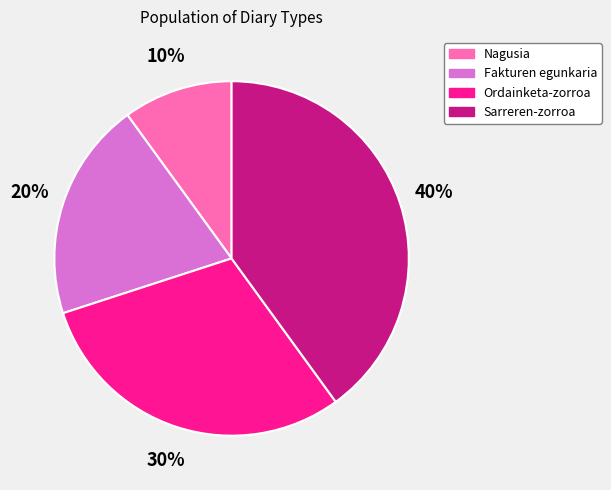

What percentage is the Nagusia slice, to the nearest percent?

10%